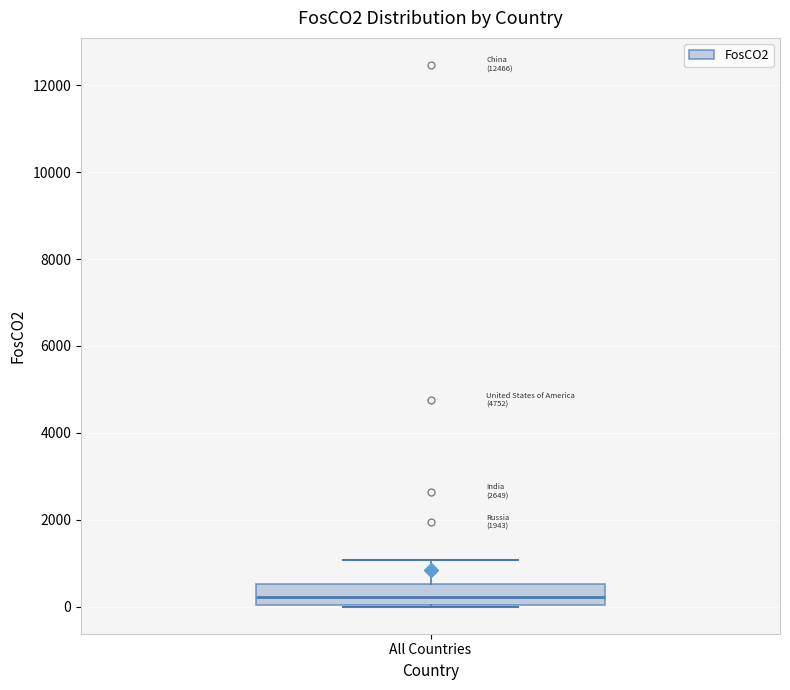

Transcribe this box plot: give where the median line is, the range the box spans, and where the two whiskers end, as read against the y-axis. The values are not printed on the chart, so give them approximately, as read against the axis.

median 200, box 0 to 600, whiskers 0 to 1000